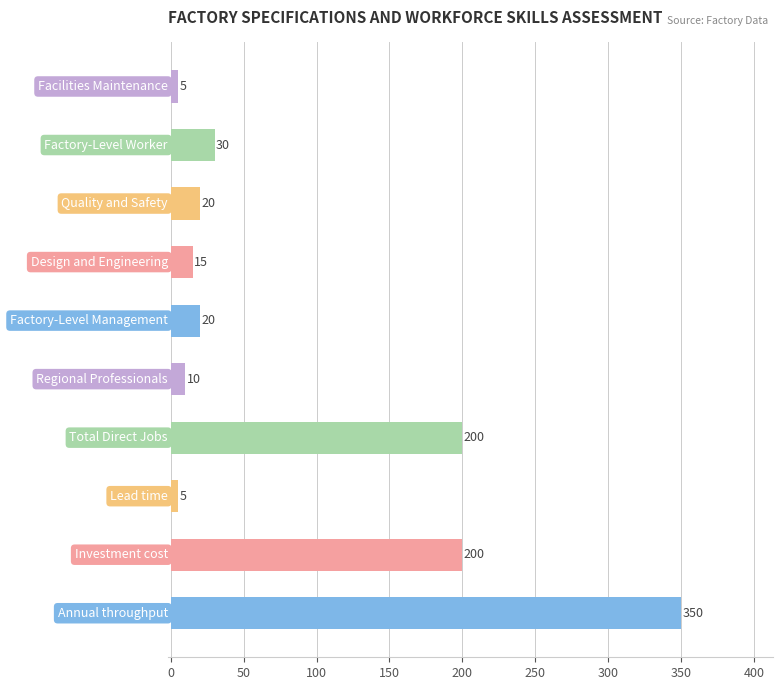

Reading top to bottom, transcribe all the data shown in this chart.

5	30	20	15	20	10	200	5	200	350